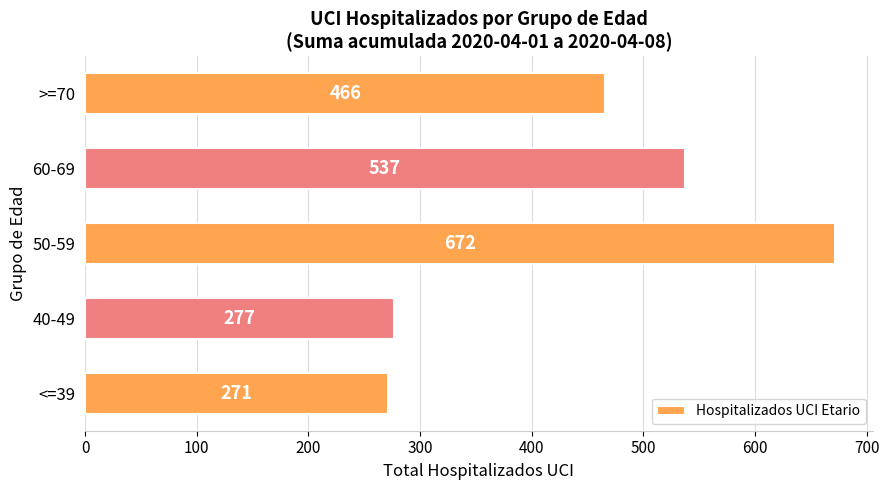

What is the sum of all values?

2223